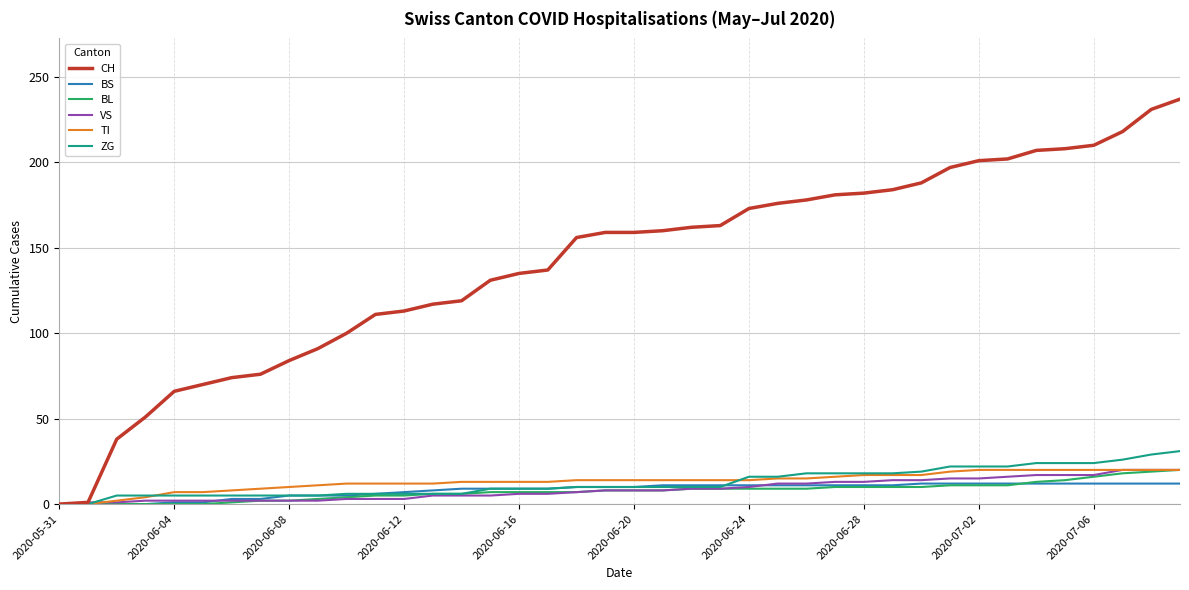

Which series has the widest spread of values?

CH